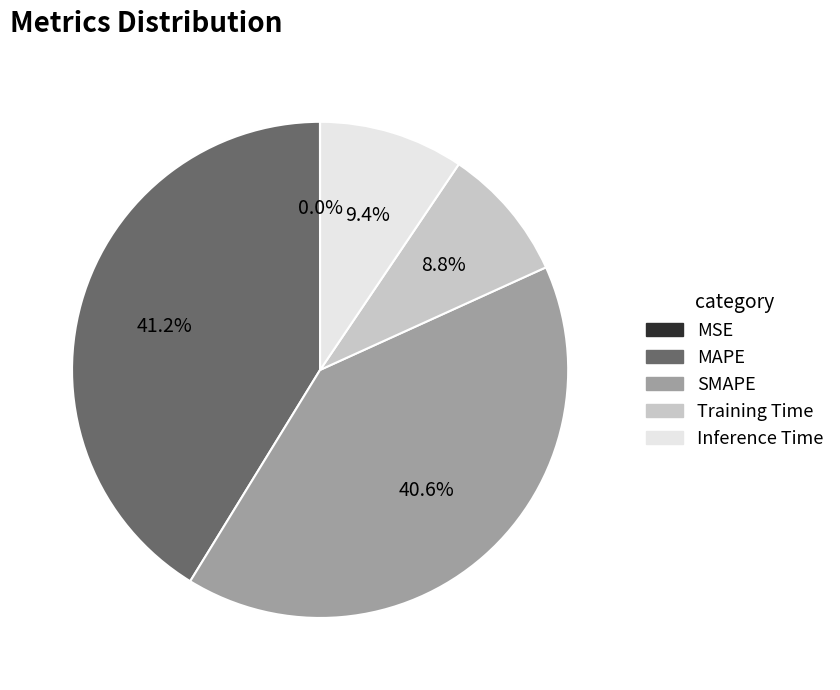

Between Inference Time and Training Time, which is larger?

Inference Time